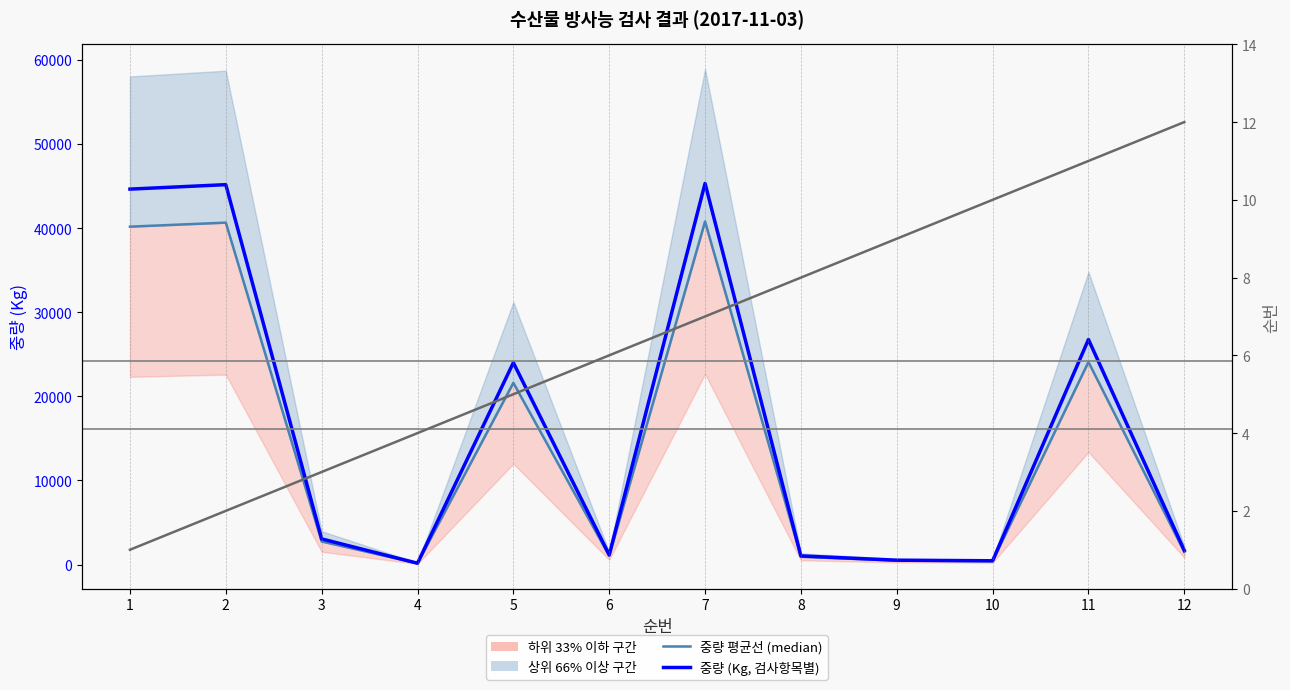

List the labels in order of 순번 value, smallest first.

1, 2, 3, 4, 5, 6, 7, 8, 9, 10, 11, 12